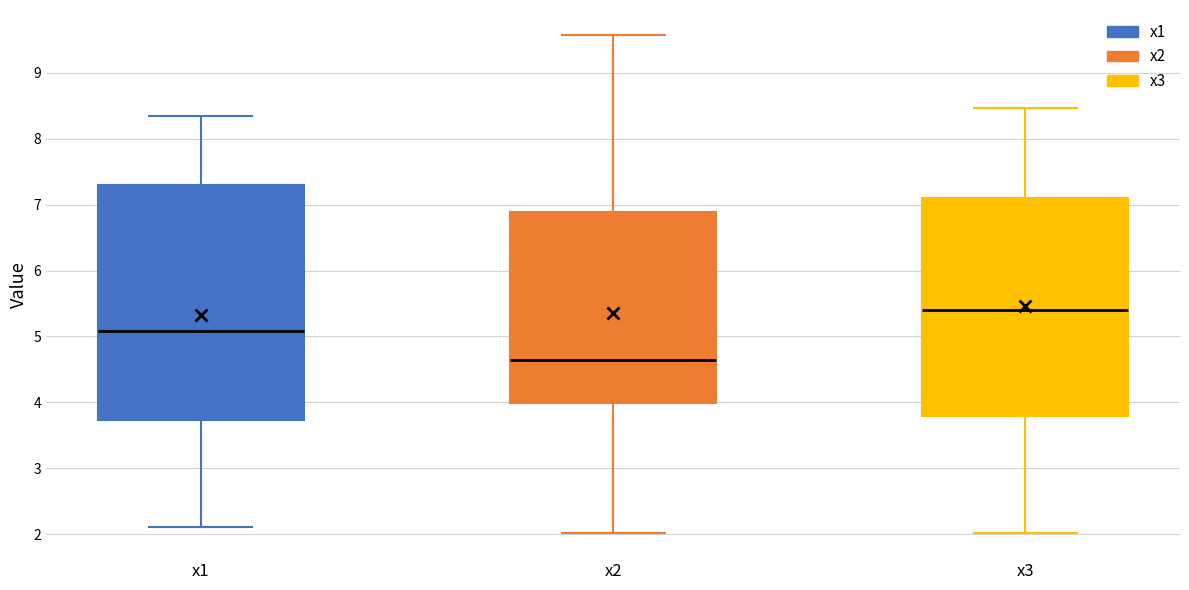

Which box has the lowest median line?

x2